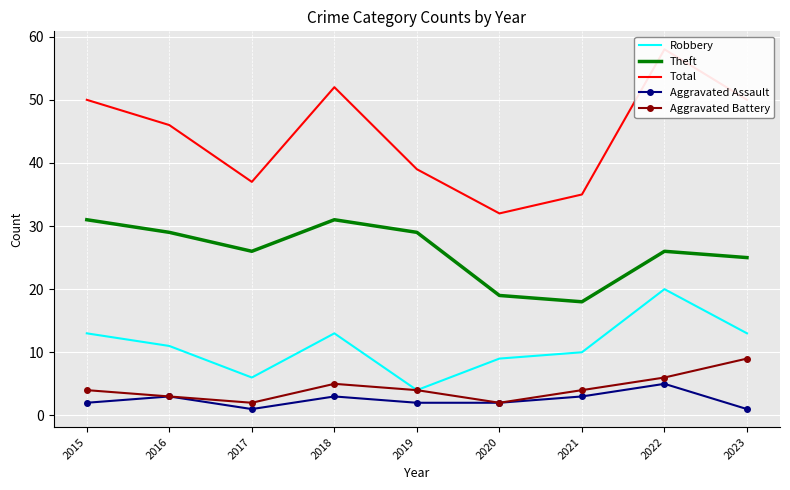

How many lines are shown in the chart?

5